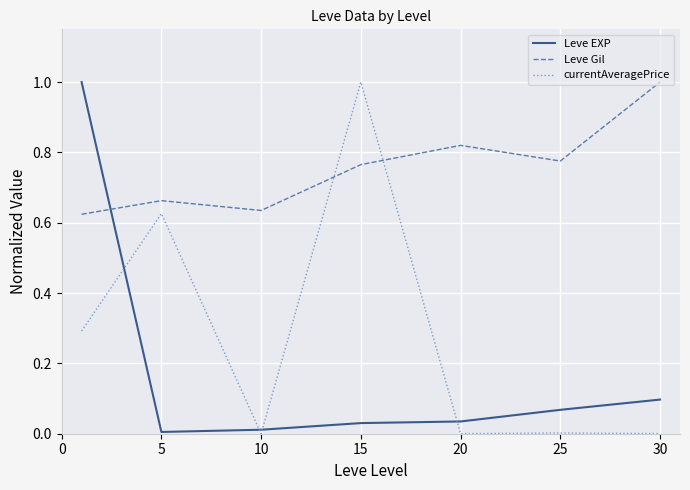

After their last crossing, which series has the higher values: Leve Gil or Leve EXP?

Leve Gil